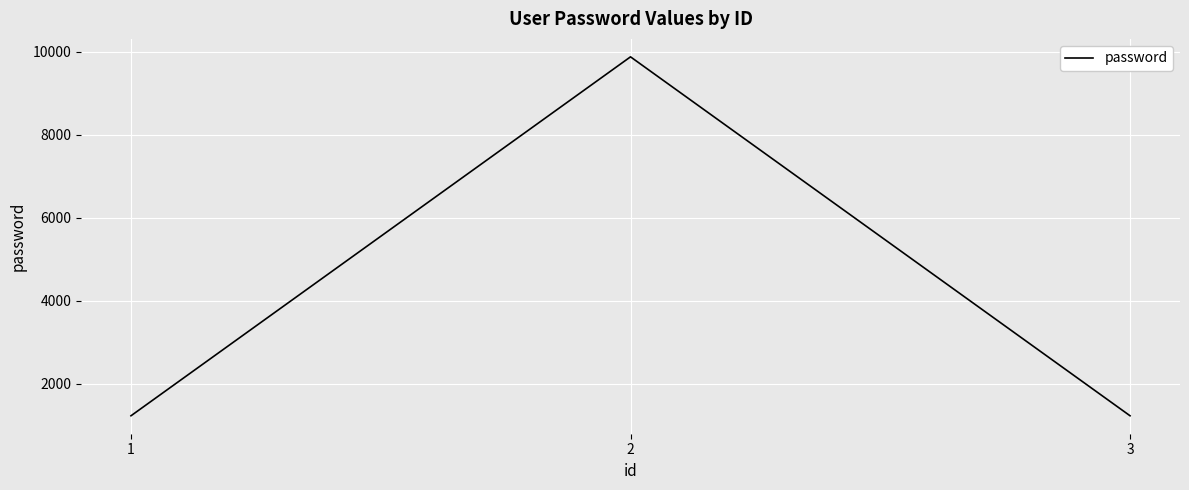

What is the change in value from 1 to 2?

+8642